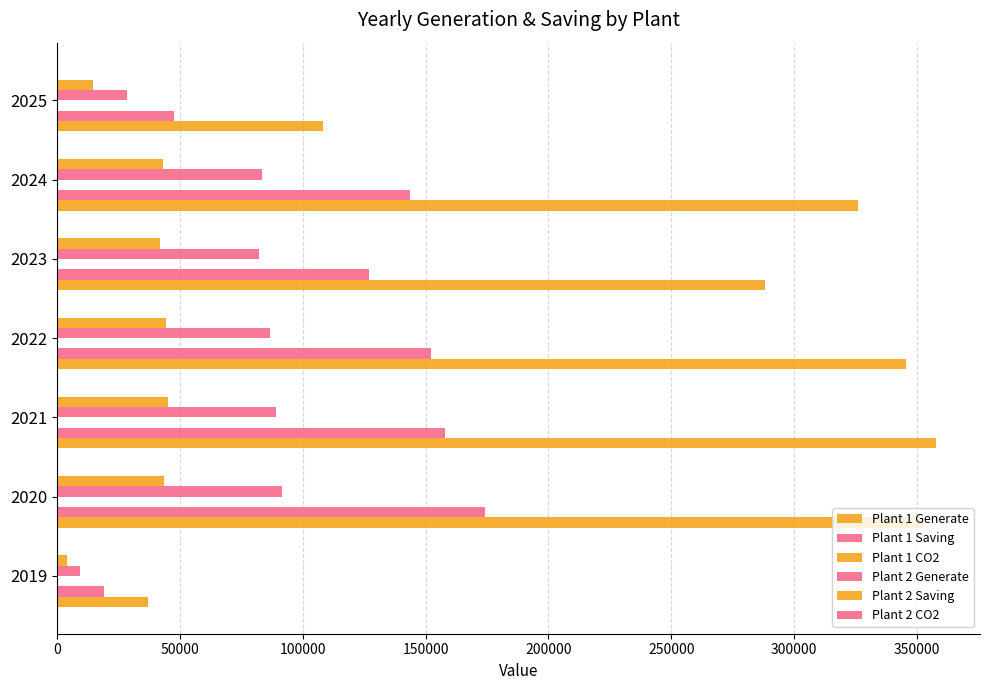

Count the number of categories in the chart.

7